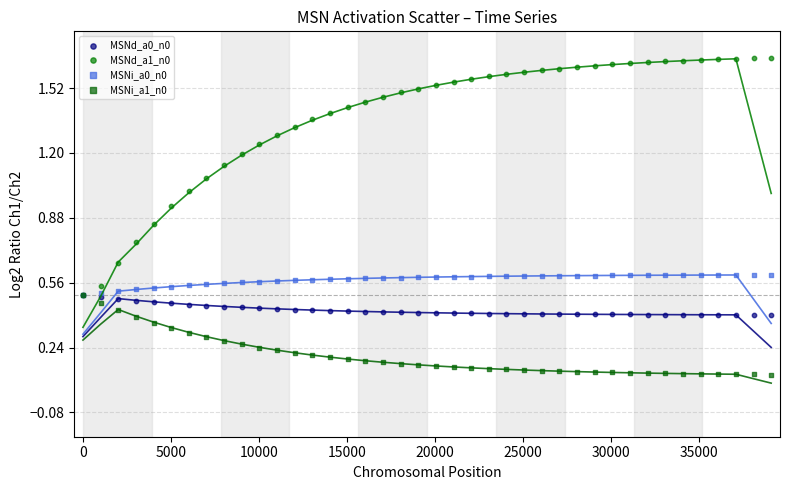

Which series reaches the maximum Y coordinate?

MSNd_a1_n0